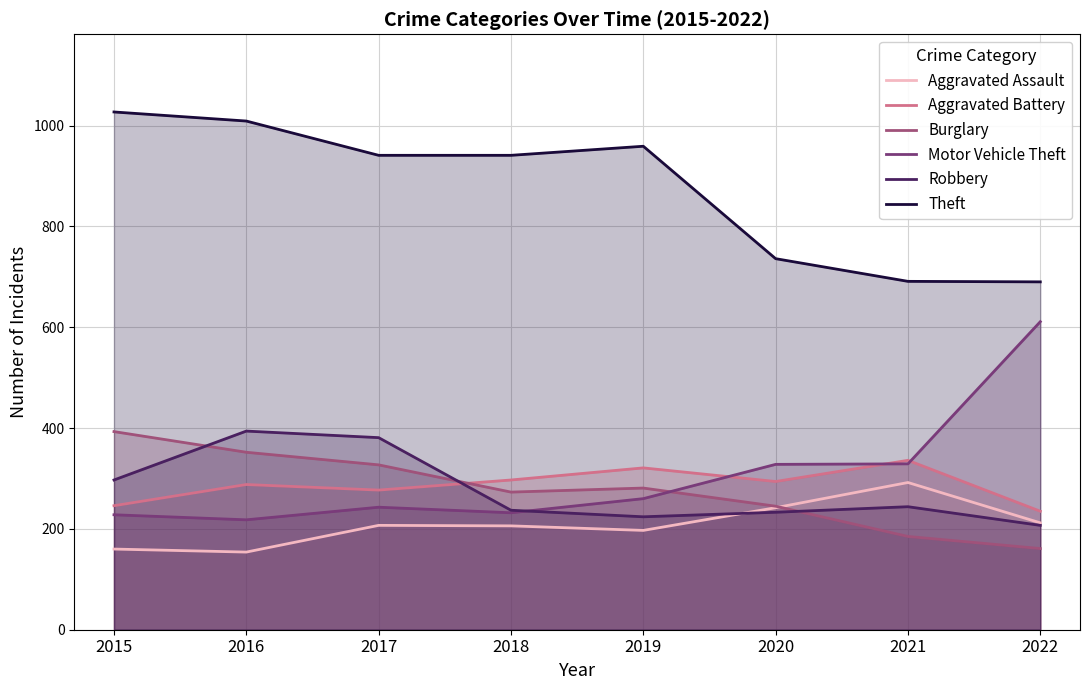

How many distinct data groups are displayed?

6